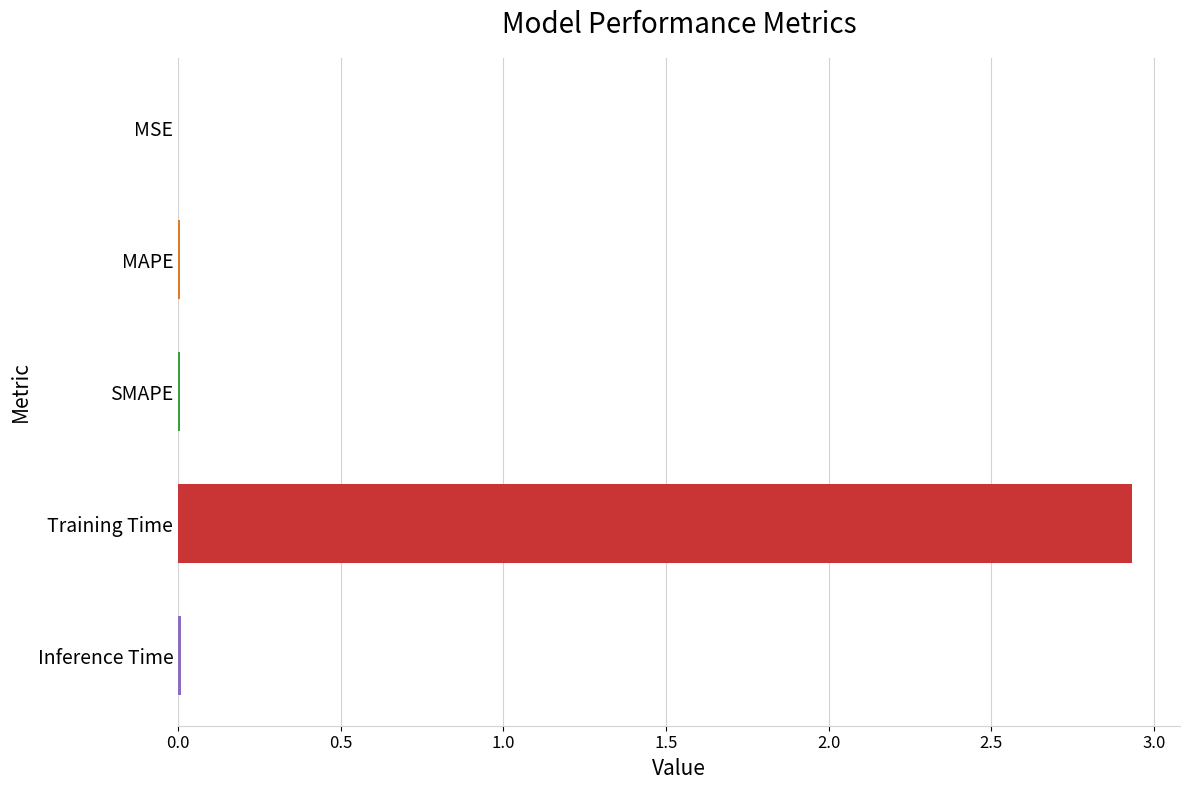

What is the sum of all values?

3.0